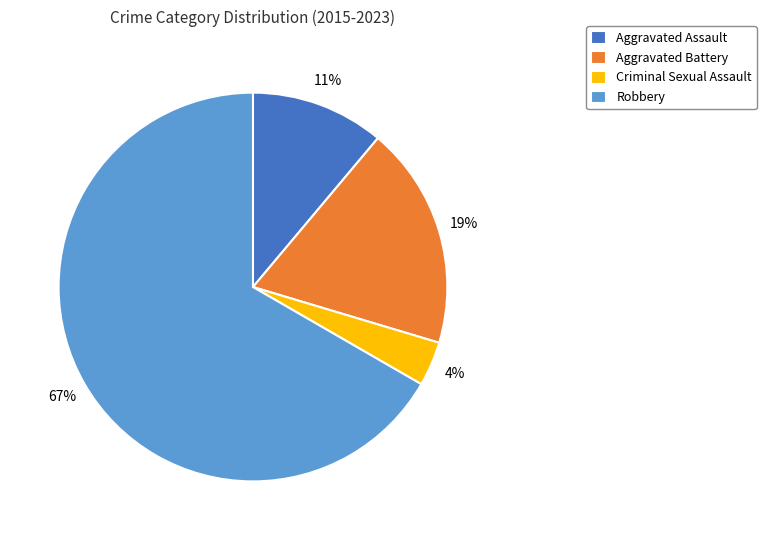

The Robbery slice represents 60% of the pie. True or false?

False